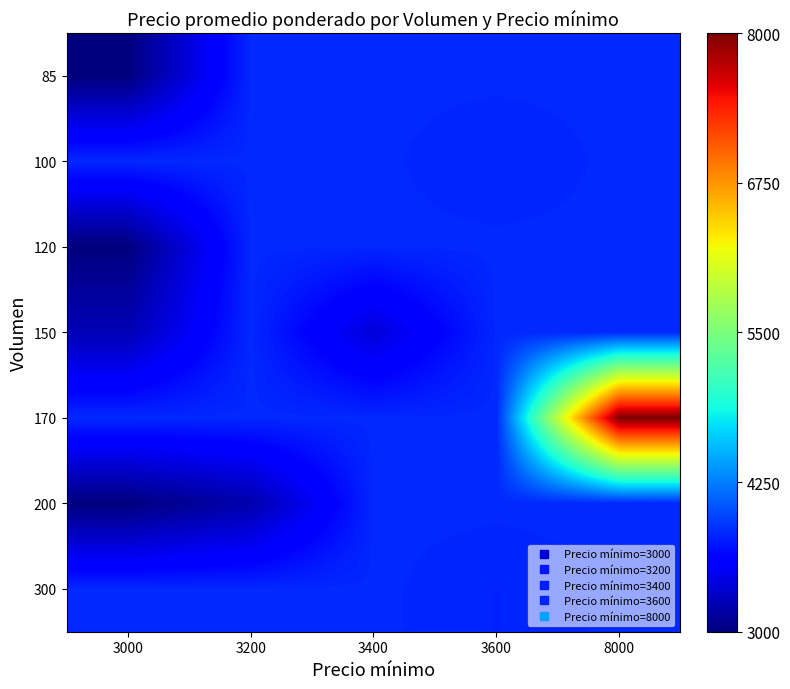

Which label corresponds to the largest value in the chart?

8000